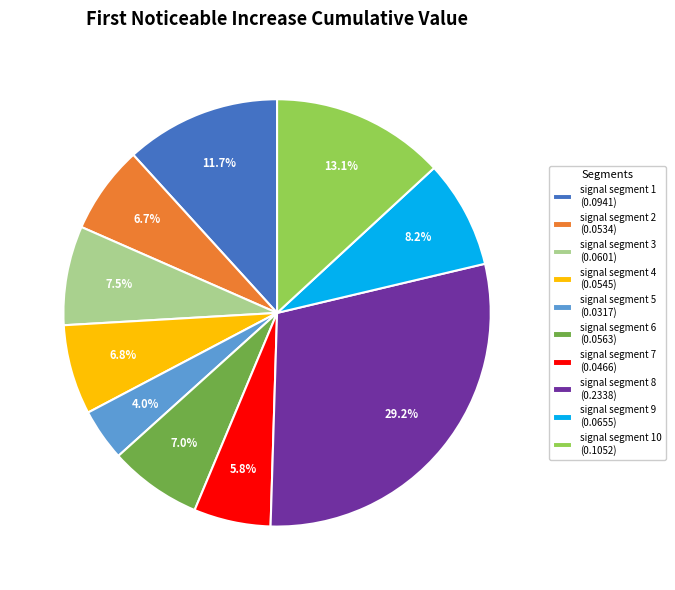

Which slice is the largest?

signal segment 8 (0.2338)